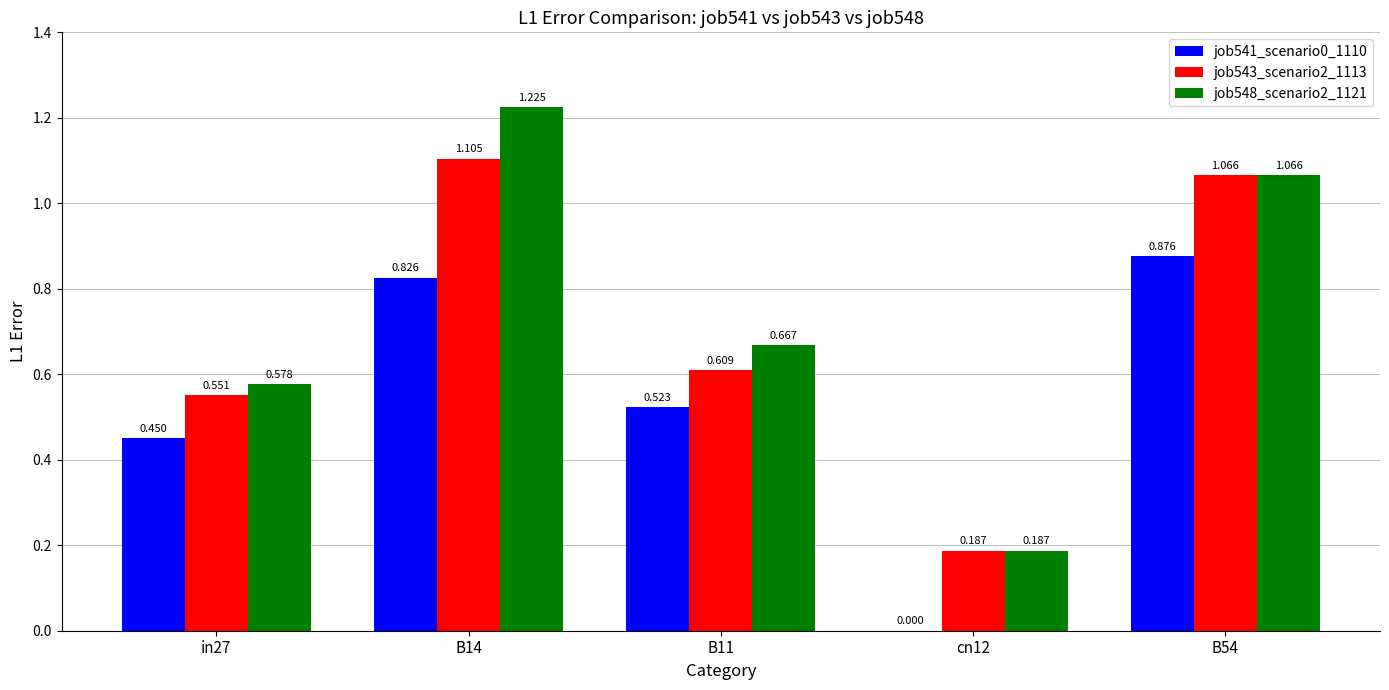

What is the sum of the job543_scenario2_1113 values at B11 and in27?

1.2